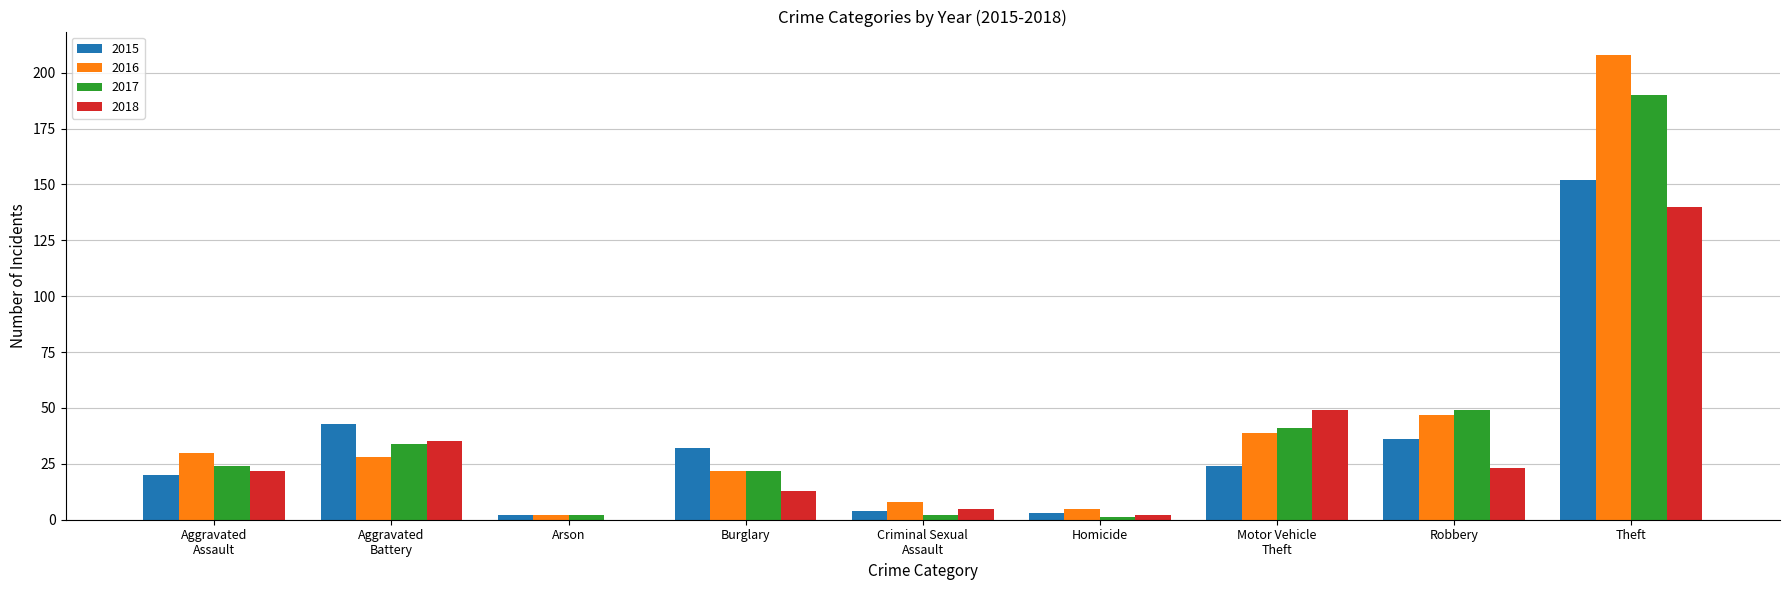

What is the approximate value of 2017 at Robbery?

49